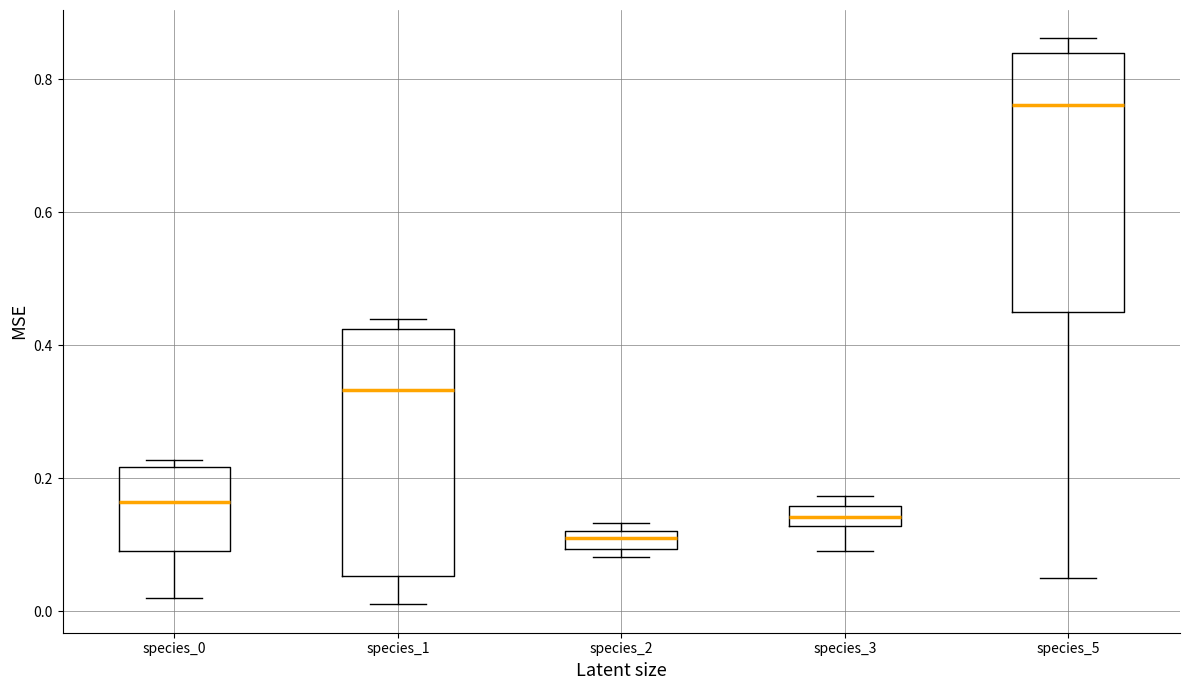

Where is the lower edge of the box for species_2 on the y-axis? The values are not printed on the chart, so give them approximately, as read against the axis.

0.10